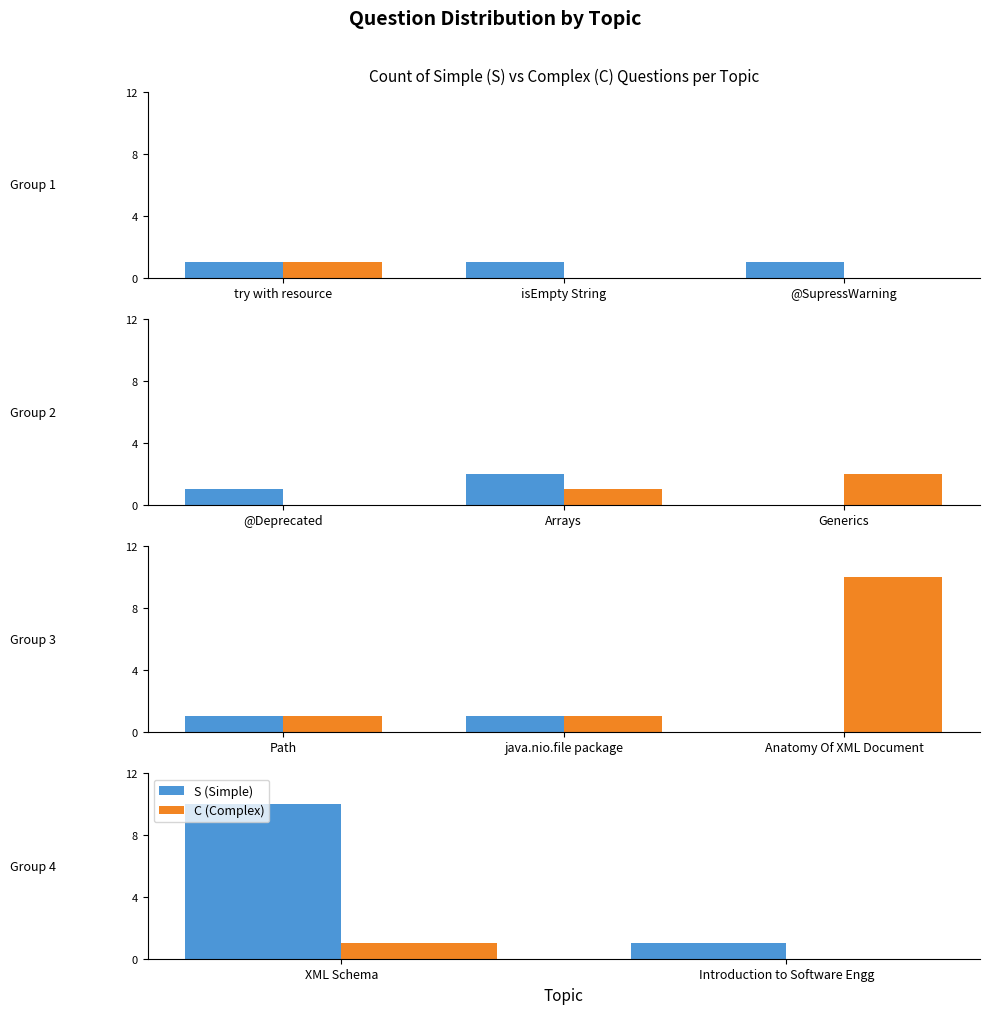

What is the approximate value of C (Complex) at XML Schema?

1